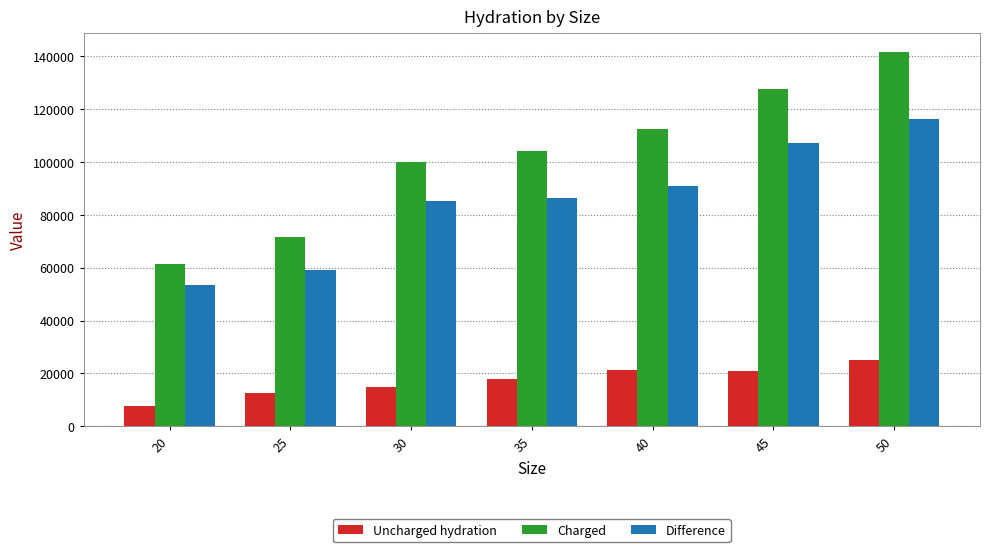

At 45, list the series in order from smallest to largest.

Uncharged hydration, Difference, Charged